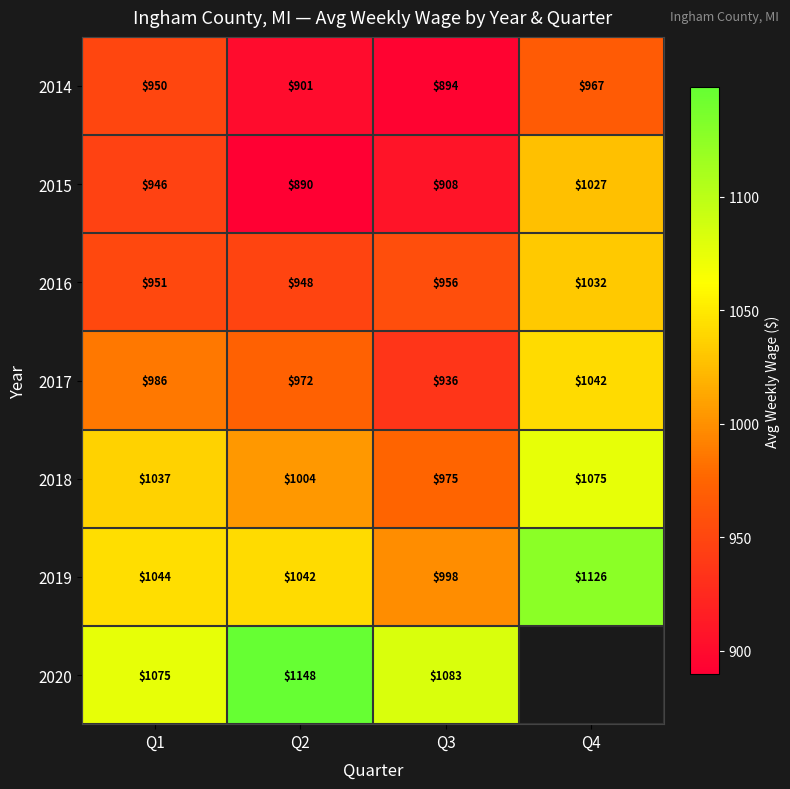

The value of 2014 at Q4 is 1286.9. True or false?

False